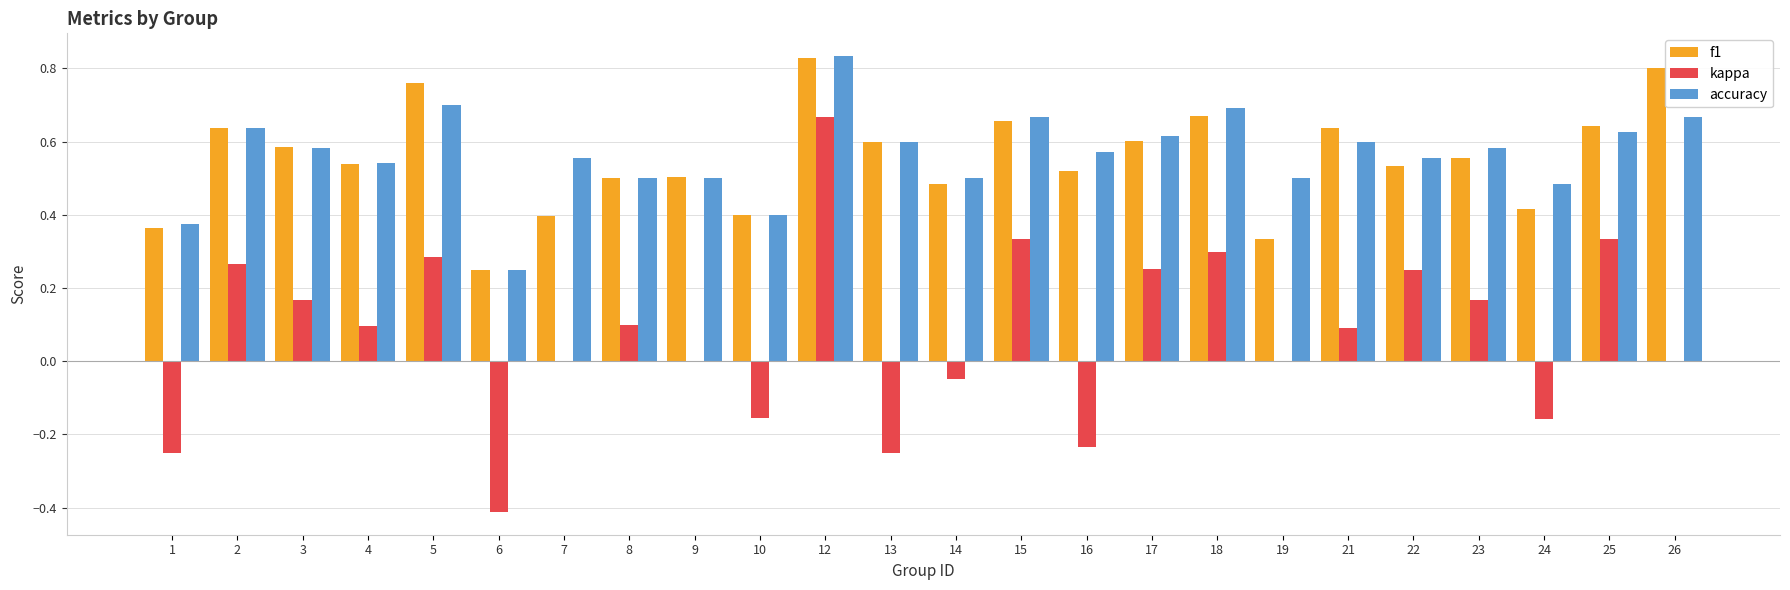

Is it true that f1 equals 0.5 at 16?

True